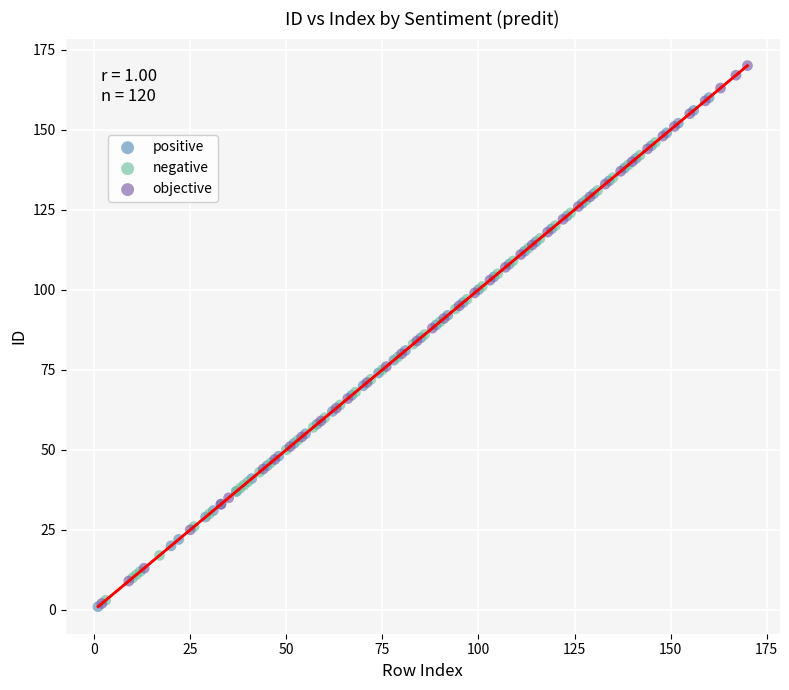

Which series has the widest spread of Y values?

objective